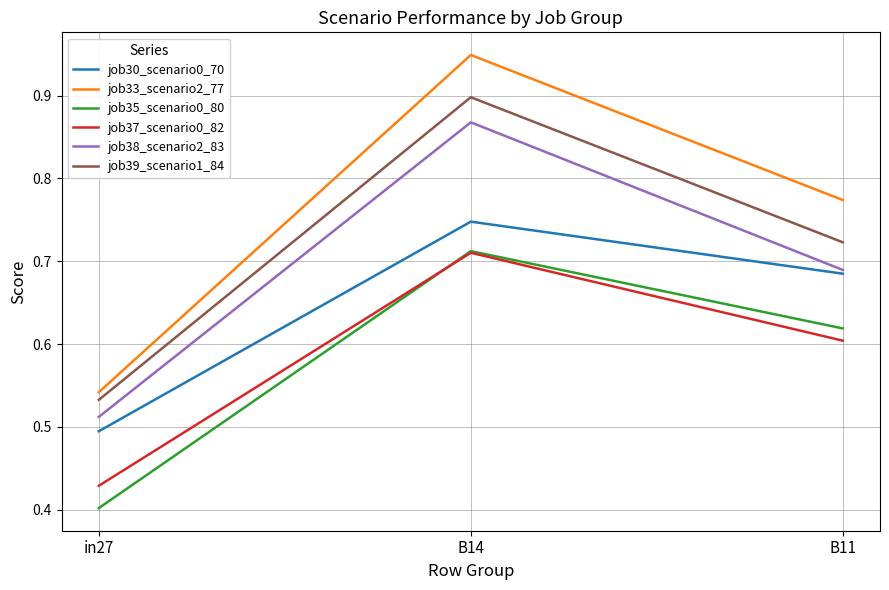

Count the job35_scenario0_80 values in the range 0 to 1.

3